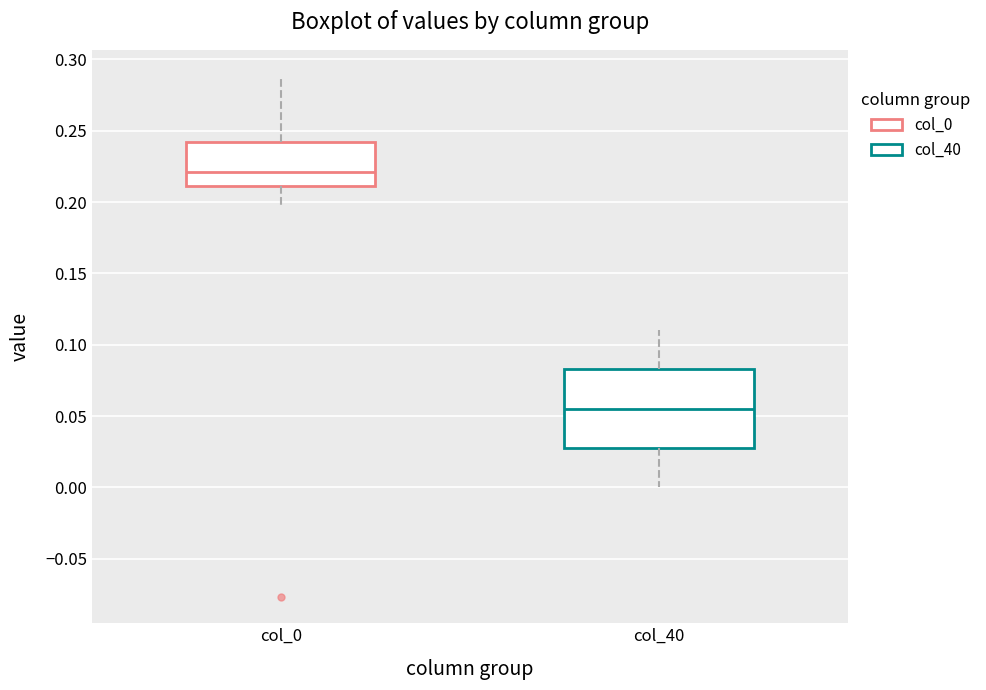

Reading left to right, read every box against the y-axis: the position of its median line, the range the box covers, and the ends of its whiskers. The values are not printed on the chart, so give them approximately, as read against the axis.

col_0: median 0.220, box 0.210 to 0.240, whiskers 0.195 to 0.290
col_40: median 0.055, box 0.030 to 0.085, whiskers 0.000 to 0.110